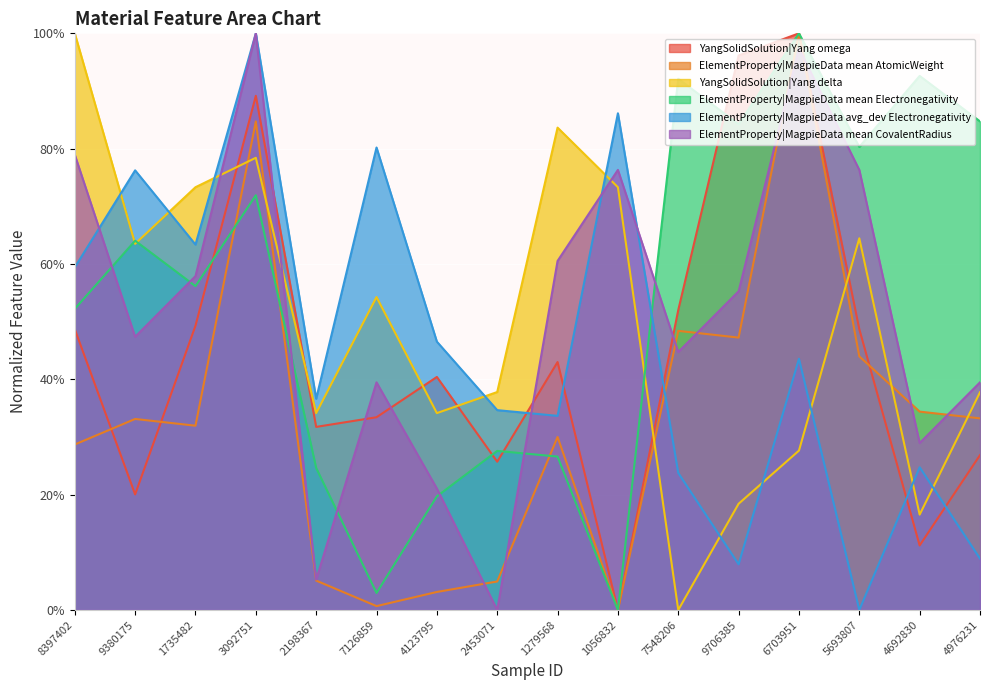

How many intersections are there between ElementProperty|MagpieData avg_dev Electronegativity and YangSolidSolution|Yang omega?

5